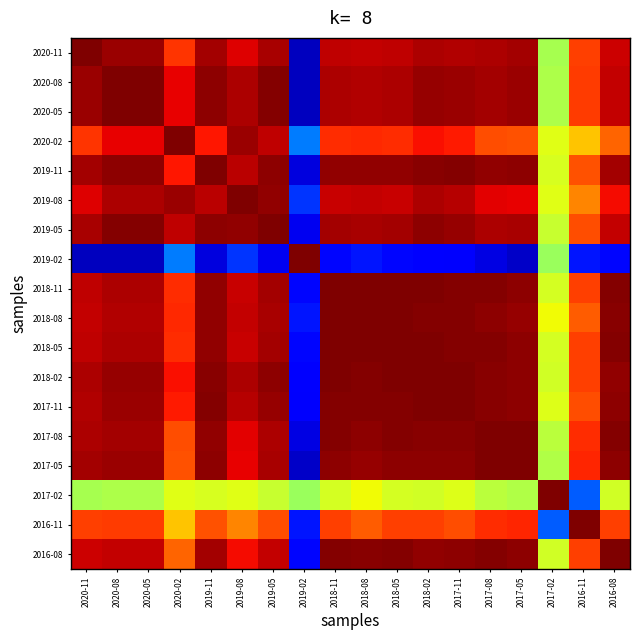

Reading left to right, extract all data points from this chart.

2020-11: 2020-11=1.0	2020-08=1.0	2020-05=1.0	2020-02=0.7	2019-11=0.9	2019-08=0.8	2019-05=0.9	2019-02=-0.9	2018-11=0.9	2018-08=0.9	2018-05=0.9	2018-02=0.9	2017-11=0.9	2017-08=0.9	2017-05=0.9	2017-02=0.1	2016-11=0.7	2016-08=0.9
2020-08: 2020-11=1.0	2020-08=1.0	2020-05=1.0	2020-02=0.8	2019-11=1.0	2019-08=0.9	2019-05=1.0	2019-02=-0.9	2018-11=0.9	2018-08=0.9	2018-05=0.9	2018-02=1.0	2017-11=0.9	2017-08=0.9	2017-05=0.9	2017-02=0.1	2016-11=0.7	2016-08=0.9
2020-05: 2020-11=1.0	2020-08=1.0	2020-05=1.0	2020-02=0.8	2019-11=1.0	2019-08=0.9	2019-05=1.0	2019-02=-0.9	2018-11=0.9	2018-08=0.9	2018-05=0.9	2018-02=1.0	2017-11=0.9	2017-08=0.9	2017-05=0.9	2017-02=0.1	2016-11=0.7	2016-08=0.9
2020-02: 2020-11=0.7	2020-08=0.8	2020-05=0.8	2020-02=1.0	2019-11=0.8	2019-08=1.0	2019-05=0.9	2019-02=-0.5	2018-11=0.7	2018-08=0.7	2018-05=0.7	2018-02=0.8	2017-11=0.8	2017-08=0.7	2017-05=0.6	2017-02=0.2	2016-11=0.4	2016-08=0.6
2019-11: 2020-11=0.9	2020-08=1.0	2020-05=1.0	2020-02=0.8	2019-11=1.0	2019-08=0.9	2019-05=1.0	2019-02=-0.8	2018-11=1.0	2018-08=1.0	2018-05=1.0	2018-02=1.0	2017-11=1.0	2017-08=1.0	2017-05=1.0	2017-02=0.2	2016-11=0.6	2016-08=0.9
2019-08: 2020-11=0.8	2020-08=0.9	2020-05=0.9	2020-02=1.0	2019-11=0.9	2019-08=1.0	2019-05=1.0	2019-02=-0.6	2018-11=0.9	2018-08=0.9	2018-05=0.9	2018-02=0.9	2017-11=0.9	2017-08=0.8	2017-05=0.8	2017-02=0.2	2016-11=0.5	2016-08=0.8
2019-05: 2020-11=0.9	2020-08=1.0	2020-05=1.0	2020-02=0.9	2019-11=1.0	2019-08=1.0	2019-05=1.0	2019-02=-0.8	2018-11=0.9	2018-08=0.9	2018-05=0.9	2018-02=1.0	2017-11=1.0	2017-08=0.9	2017-05=0.9	2017-02=0.2	2016-11=0.7	2016-08=0.9
2019-02: 2020-11=-0.9	2020-08=-0.9	2020-05=-0.9	2020-02=-0.5	2019-11=-0.8	2019-08=-0.6	2019-05=-0.8	2019-02=1.0	2018-11=-0.7	2018-08=-0.7	2018-05=-0.7	2018-02=-0.8	2017-11=-0.8	2017-08=-0.8	2017-05=-0.9	2017-02=0.1	2016-11=-0.7	2016-08=-0.7
2018-11: 2020-11=0.9	2020-08=0.9	2020-05=0.9	2020-02=0.7	2019-11=1.0	2019-08=0.9	2019-05=0.9	2019-02=-0.7	2018-11=1.0	2018-08=1.0	2018-05=1.0	2018-02=1.0	2017-11=1.0	2017-08=1.0	2017-05=1.0	2017-02=0.2	2016-11=0.7	2016-08=1.0
2018-08: 2020-11=0.9	2020-08=0.9	2020-05=0.9	2020-02=0.7	2019-11=1.0	2019-08=0.9	2019-05=0.9	2019-02=-0.7	2018-11=1.0	2018-08=1.0	2018-05=1.0	2018-02=1.0	2017-11=1.0	2017-08=1.0	2017-05=1.0	2017-02=0.3	2016-11=0.6	2016-08=1.0
2018-05: 2020-11=0.9	2020-08=0.9	2020-05=0.9	2020-02=0.7	2019-11=1.0	2019-08=0.9	2019-05=0.9	2019-02=-0.7	2018-11=1.0	2018-08=1.0	2018-05=1.0	2018-02=1.0	2017-11=1.0	2017-08=1.0	2017-05=1.0	2017-02=0.2	2016-11=0.7	2016-08=1.0
2018-02: 2020-11=0.9	2020-08=1.0	2020-05=1.0	2020-02=0.8	2019-11=1.0	2019-08=0.9	2019-05=1.0	2019-02=-0.8	2018-11=1.0	2018-08=1.0	2018-05=1.0	2018-02=1.0	2017-11=1.0	2017-08=1.0	2017-05=1.0	2017-02=0.2	2016-11=0.7	2016-08=1.0
2017-11: 2020-11=0.9	2020-08=0.9	2020-05=0.9	2020-02=0.8	2019-11=1.0	2019-08=0.9	2019-05=1.0	2019-02=-0.8	2018-11=1.0	2018-08=1.0	2018-05=1.0	2018-02=1.0	2017-11=1.0	2017-08=1.0	2017-05=1.0	2017-02=0.2	2016-11=0.7	2016-08=1.0
2017-08: 2020-11=0.9	2020-08=0.9	2020-05=0.9	2020-02=0.7	2019-11=1.0	2019-08=0.8	2019-05=0.9	2019-02=-0.8	2018-11=1.0	2018-08=1.0	2018-05=1.0	2018-02=1.0	2017-11=1.0	2017-08=1.0	2017-05=1.0	2017-02=0.2	2016-11=0.7	2016-08=1.0
2017-05: 2020-11=0.9	2020-08=0.9	2020-05=0.9	2020-02=0.6	2019-11=1.0	2019-08=0.8	2019-05=0.9	2019-02=-0.9	2018-11=1.0	2018-08=1.0	2018-05=1.0	2018-02=1.0	2017-11=1.0	2017-08=1.0	2017-05=1.0	2017-02=0.1	2016-11=0.7	2016-08=1.0
2017-02: 2020-11=0.1	2020-08=0.1	2020-05=0.1	2020-02=0.2	2019-11=0.2	2019-08=0.2	2019-05=0.2	2019-02=0.1	2018-11=0.2	2018-08=0.3	2018-05=0.2	2018-02=0.2	2017-11=0.2	2017-08=0.2	2017-05=0.1	2017-02=1.0	2016-11=-0.6	2016-08=0.2
2016-11: 2020-11=0.7	2020-08=0.7	2020-05=0.7	2020-02=0.4	2019-11=0.6	2019-08=0.5	2019-05=0.7	2019-02=-0.7	2018-11=0.7	2018-08=0.6	2018-05=0.7	2018-02=0.7	2017-11=0.7	2017-08=0.7	2017-05=0.7	2017-02=-0.6	2016-11=1.0	2016-08=0.7
2016-08: 2020-11=0.9	2020-08=0.9	2020-05=0.9	2020-02=0.6	2019-11=0.9	2019-08=0.8	2019-05=0.9	2019-02=-0.7	2018-11=1.0	2018-08=1.0	2018-05=1.0	2018-02=1.0	2017-11=1.0	2017-08=1.0	2017-05=1.0	2017-02=0.2	2016-11=0.7	2016-08=1.0